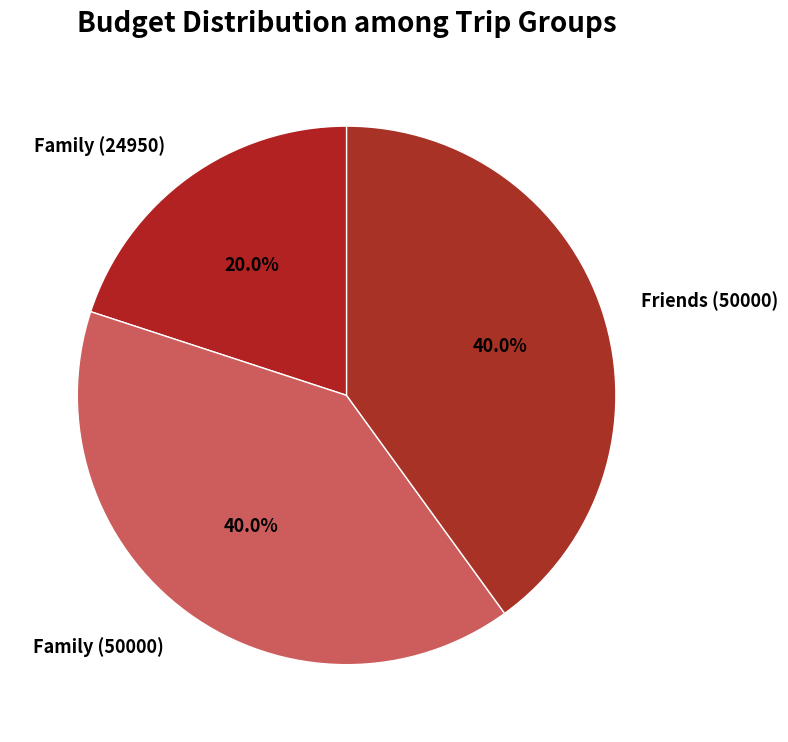

Does any single category account for the majority?

No